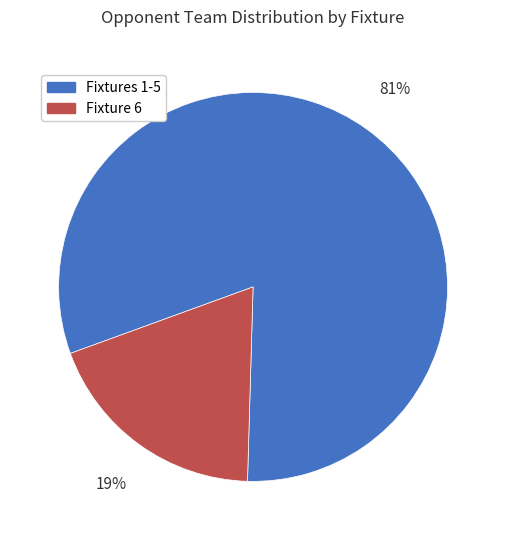

To the nearest percent, what is the difference between the largest and smallest slice percentages?

62%